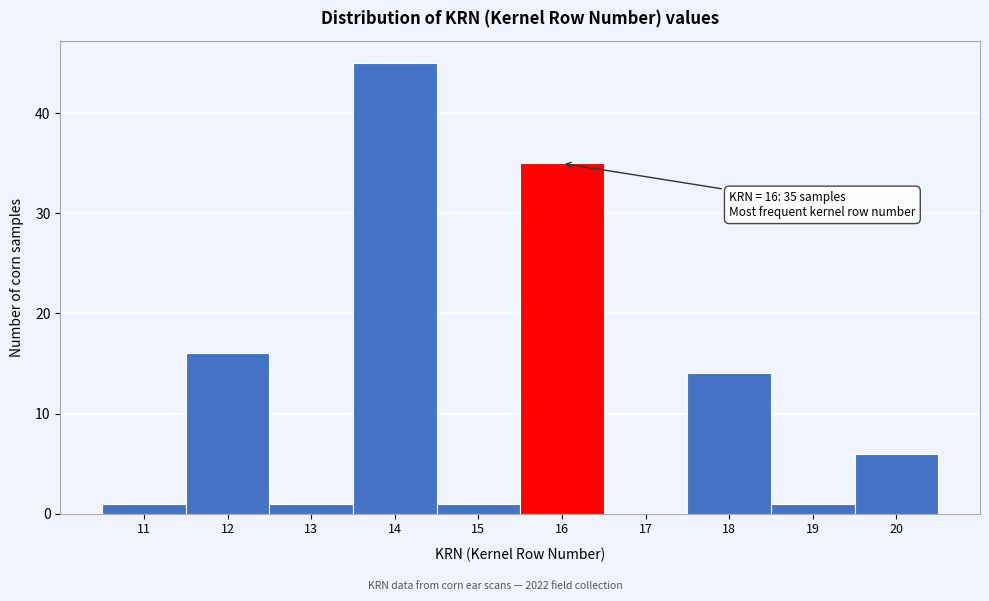

Which range on the x-axis has the tallest bar?

13.5 to 14.5